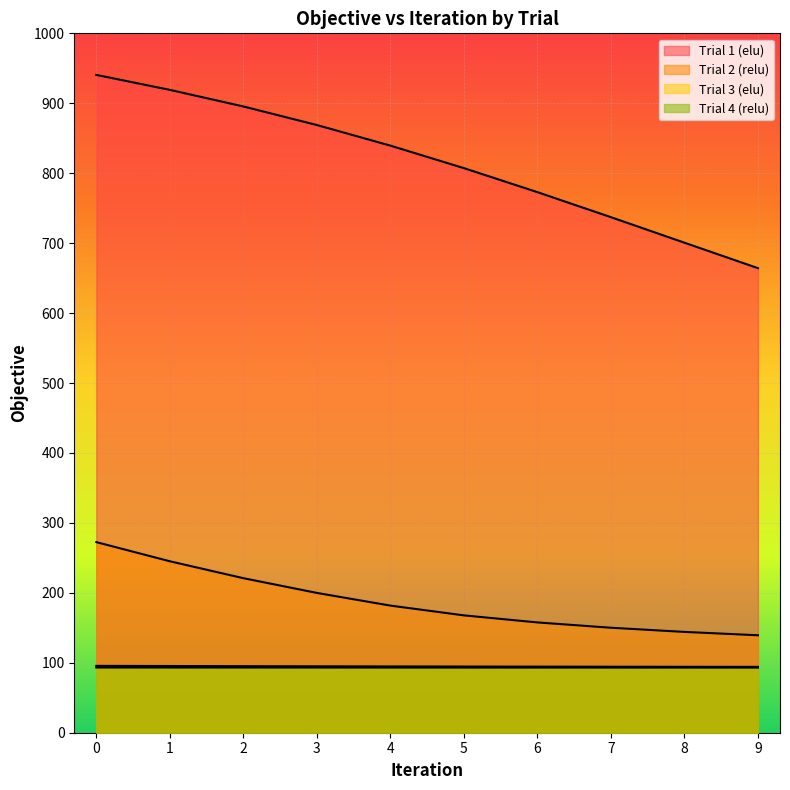

Is it true that Trial 4 (relu) equals 93.2 at 1?

True